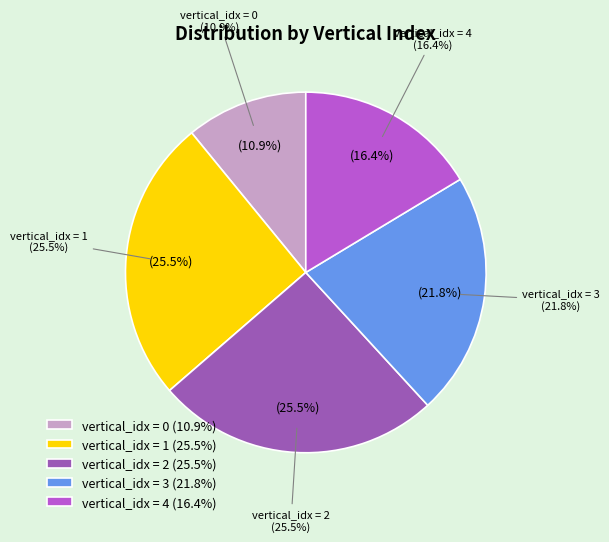

Is it true that 4 is 23% of the pie?

False